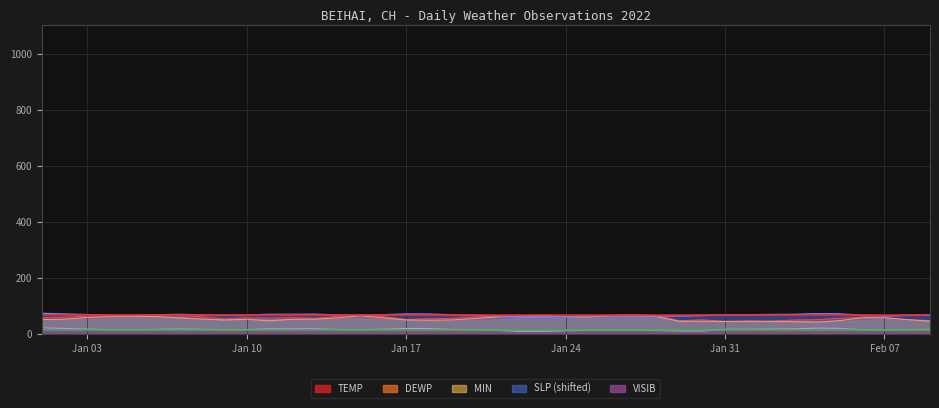

At which category is the sum across all series the highest?

2022-01-06